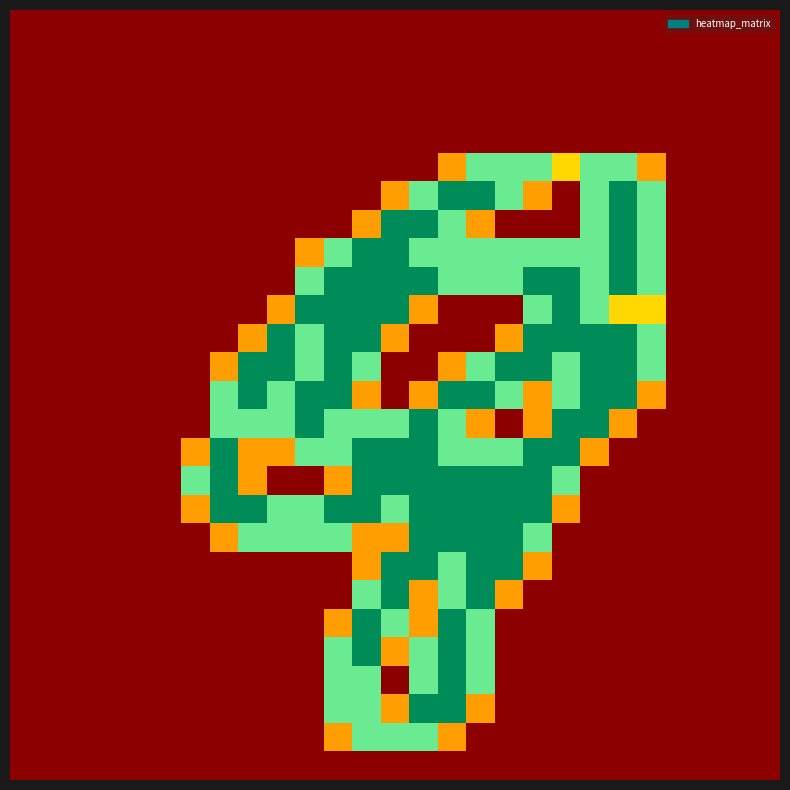

At how many categories does at least one series exceed 1?

17